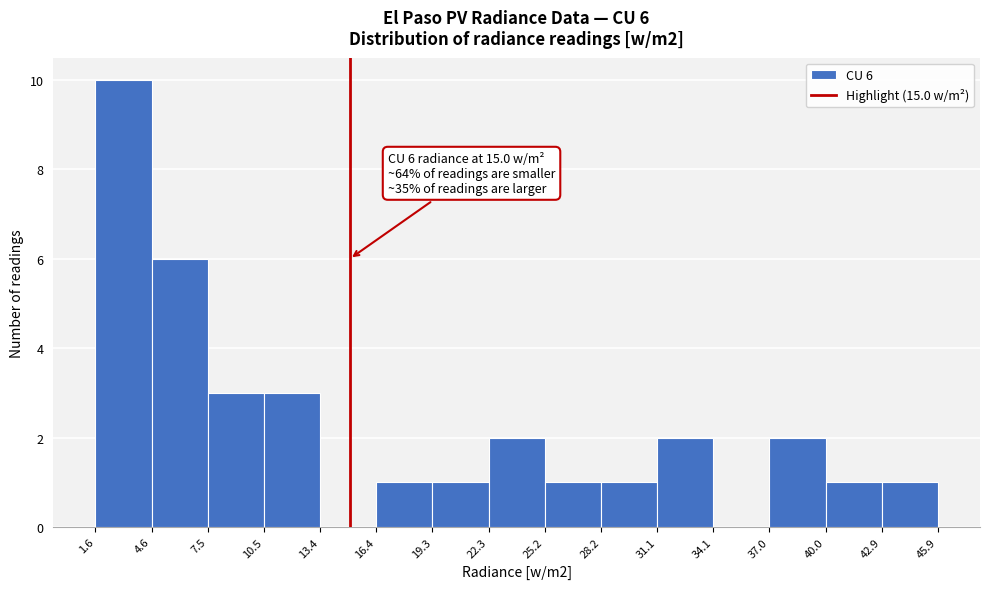

Over which range of the x-axis is the bar tallest?

1.6 to 4.6